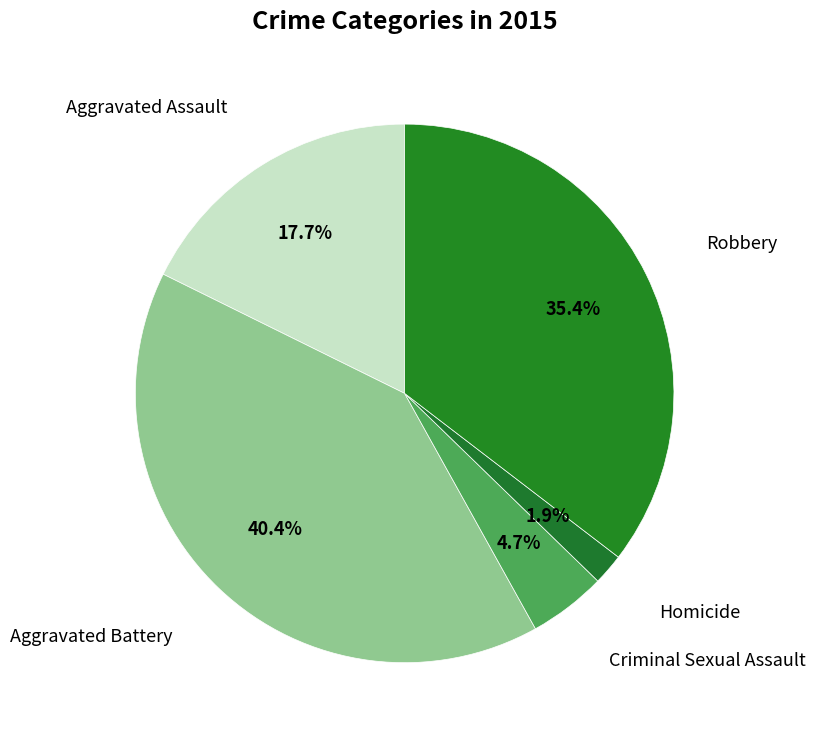

How many segments does this pie chart have?

5